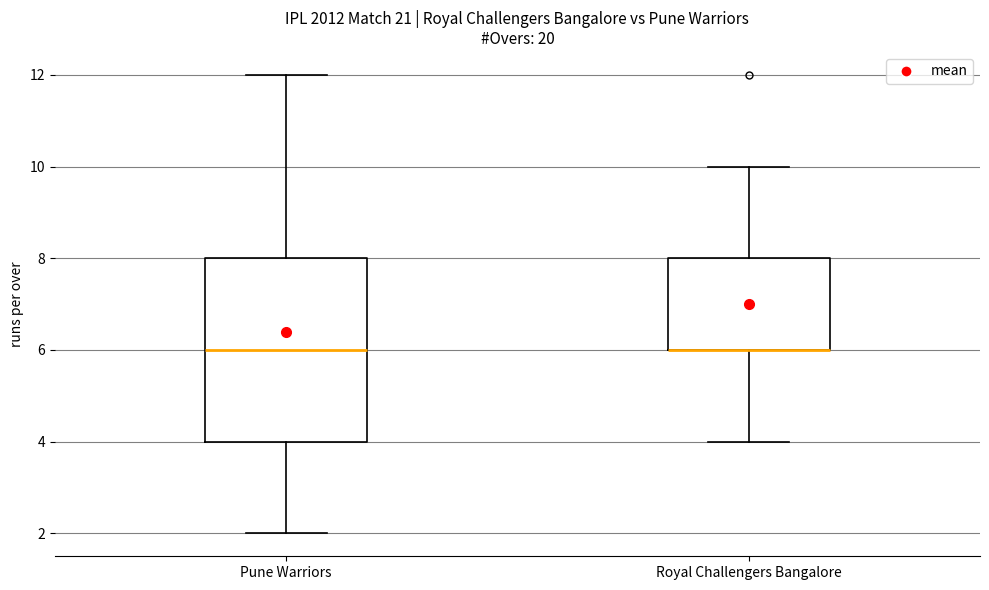

Comparing the boxes themselves (not the whiskers), which one is the tallest?

Pune Warriors